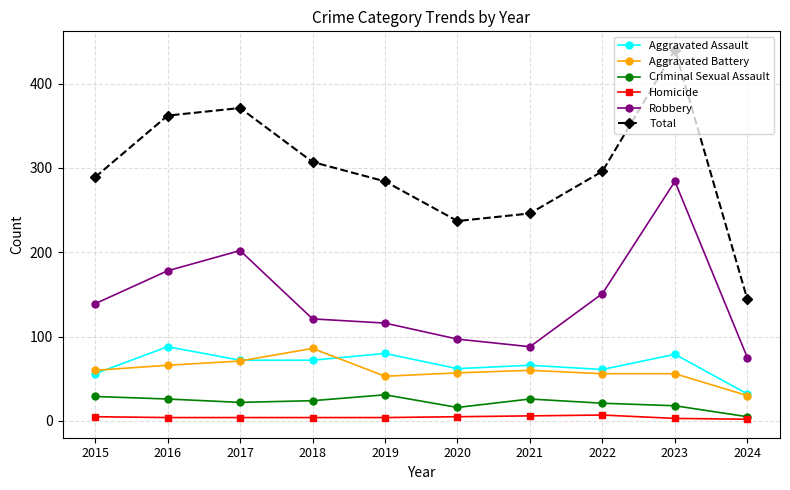

What is the difference between the Total values at 2022 and 2019?

12